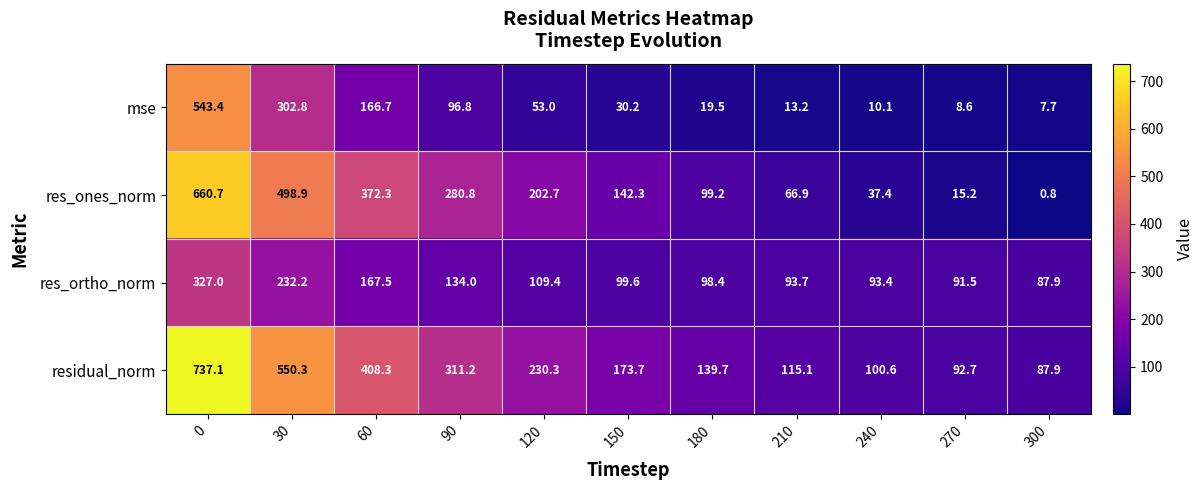

True or false: residual_norm has a value of 408.3 at 60.

True